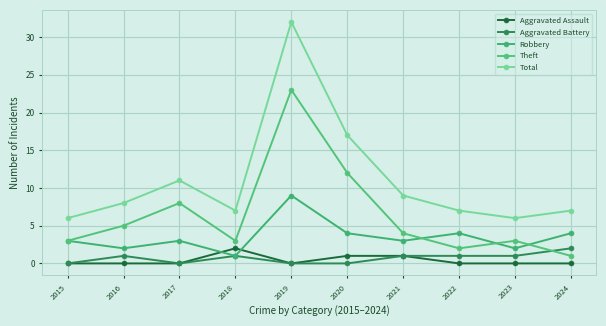

List the series in order of their peak value, highest first.

Total, Theft, Robbery, Aggravated Assault, Aggravated Battery